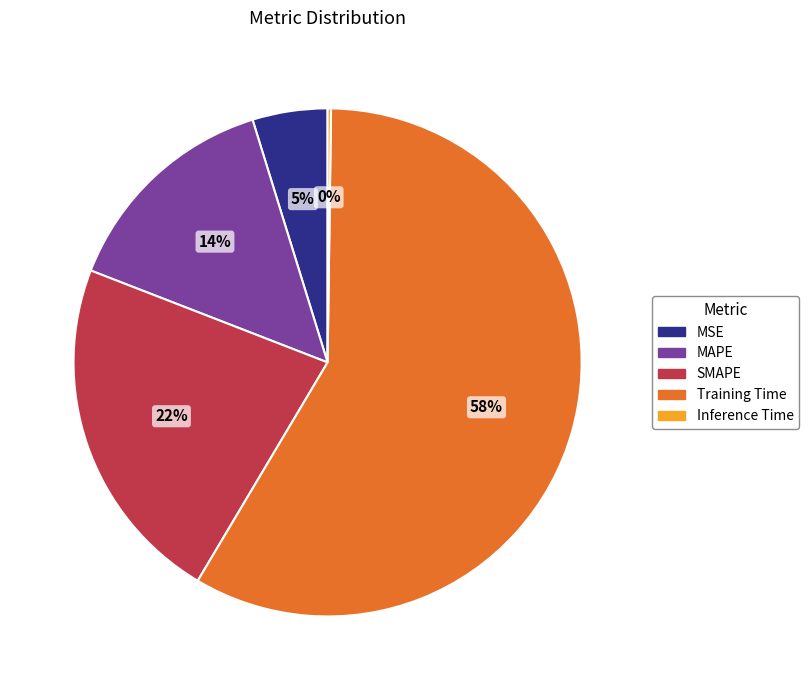

Which slice is the largest?

Training Time